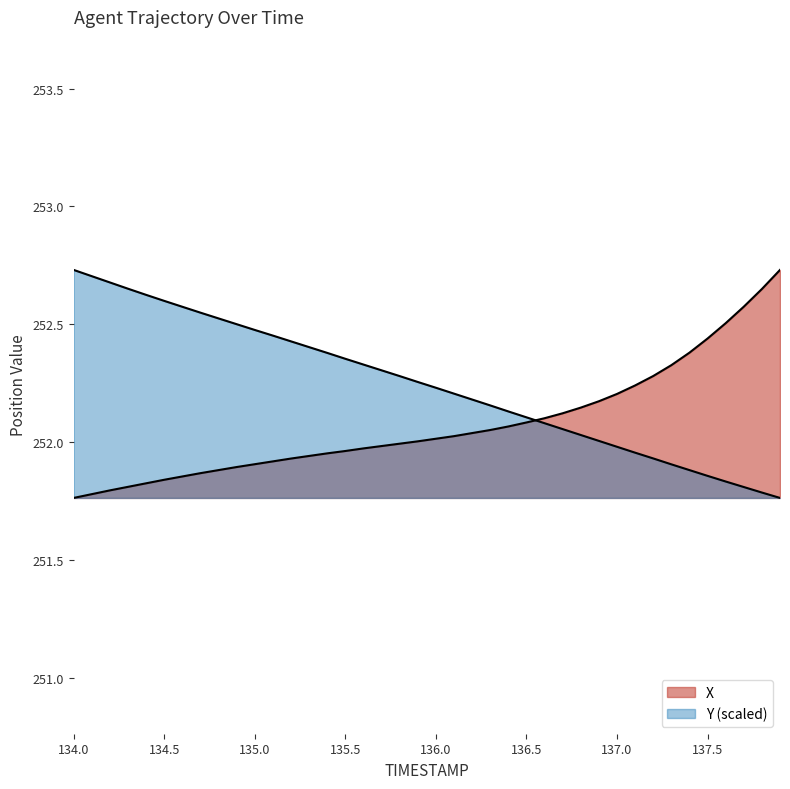

Which series has the largest range (max minus min)?

X